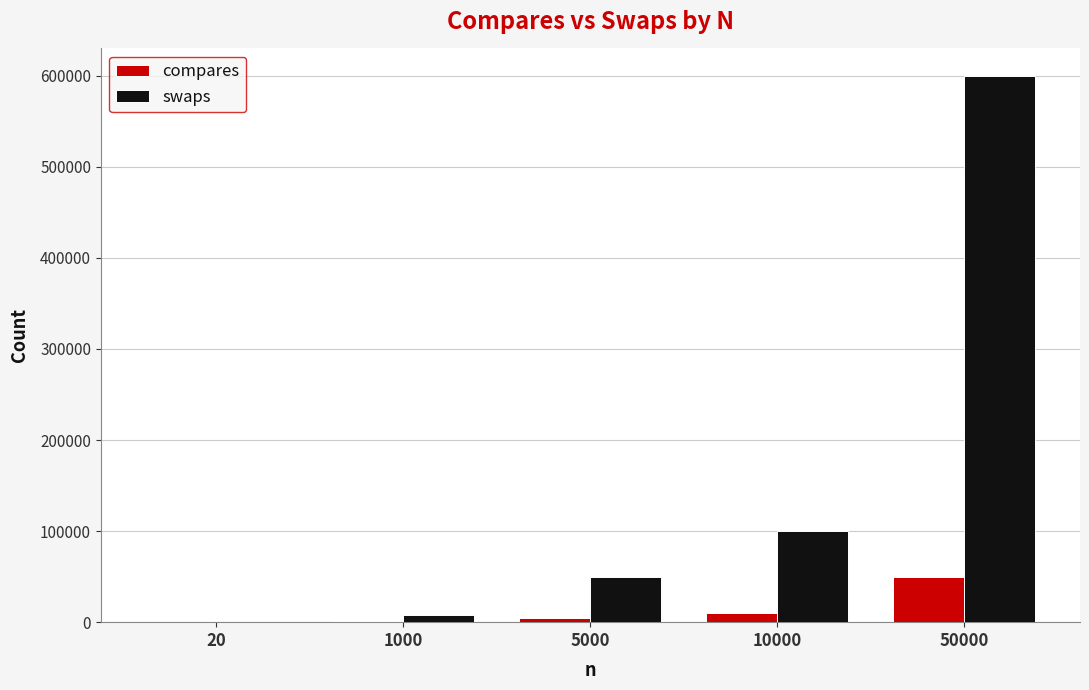

What is the spread (max minus min) of values at 20?

100